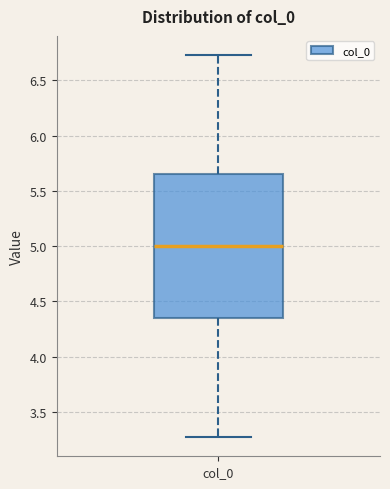

Where does the upper whisker of the box for col_0 end on the y-axis? The values are not printed on the chart, so give them approximately, as read against the axis.

6.75